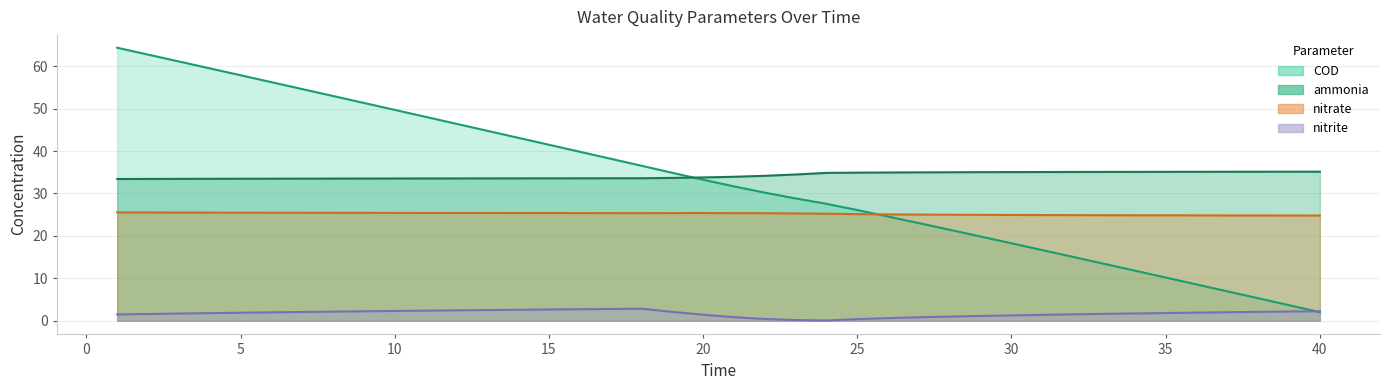

Reading left to right, transcribe all the data shown in this chart.

ammonia: 33.4	33.4	33.4	33.5	33.5	33.5	33.5	33.5	33.5	33.5	33.5	33.5	33.6	33.6	33.6	33.6	33.6	33.6	33.7	33.8	33.9	34.2	34.5	34.9	34.9	34.9	35.0	35.0	35.0	35.0	35.1	35.1	35.1	35.1	35.1	35.1	35.1	35.1	35.1	35.1
nitrite: 1.5	1.6	1.7	1.8	1.9	2.0	2.1	2.2	2.2	2.3	2.4	2.5	2.5	2.6	2.7	2.7	2.8	2.8	2.1	1.4	0.9	0.4	0.2	0.1	0.4	0.6	0.8	1.0	1.1	1.3	1.4	1.5	1.6	1.7	1.8	1.9	2.0	2.1	2.2	2.3
nitrate: 25.5	25.5	25.5	25.5	25.5	25.5	25.4	25.4	25.4	25.4	25.4	25.4	25.4	25.4	25.4	25.4	25.4	25.4	25.4	25.4	25.4	25.3	25.3	25.2	25.1	25.1	25.0	25.0	25.0	24.9	24.9	24.9	24.9	24.9	24.8	24.8	24.8	24.8	24.8	24.8
COD: 64.3	62.7	61.1	59.5	57.9	56.2	54.6	53.0	51.3	49.7	48.1	46.4	44.8	43.1	41.5	39.8	38.2	36.5	34.9	33.2	31.7	30.2	28.8	27.6	26.1	24.6	23.0	21.4	19.9	18.3	16.7	15.0	13.4	11.8	10.2	8.6	6.9	5.3	3.7	2.0